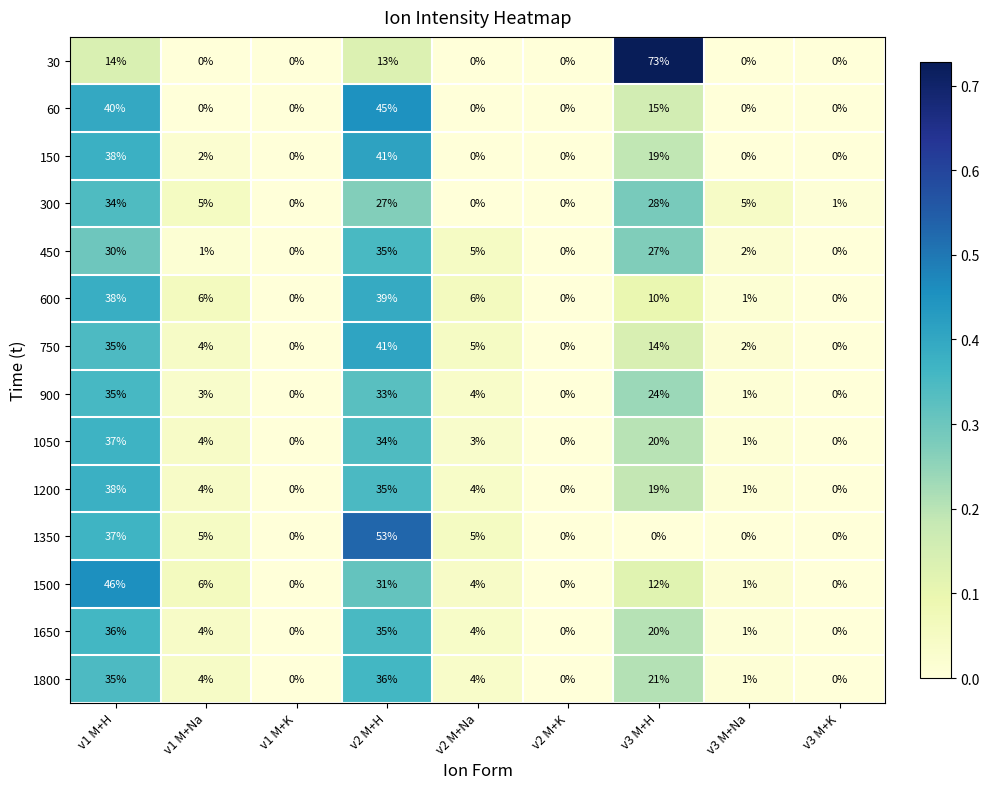

True or false: 1200 has a value of 35 at v2 M+H.

True